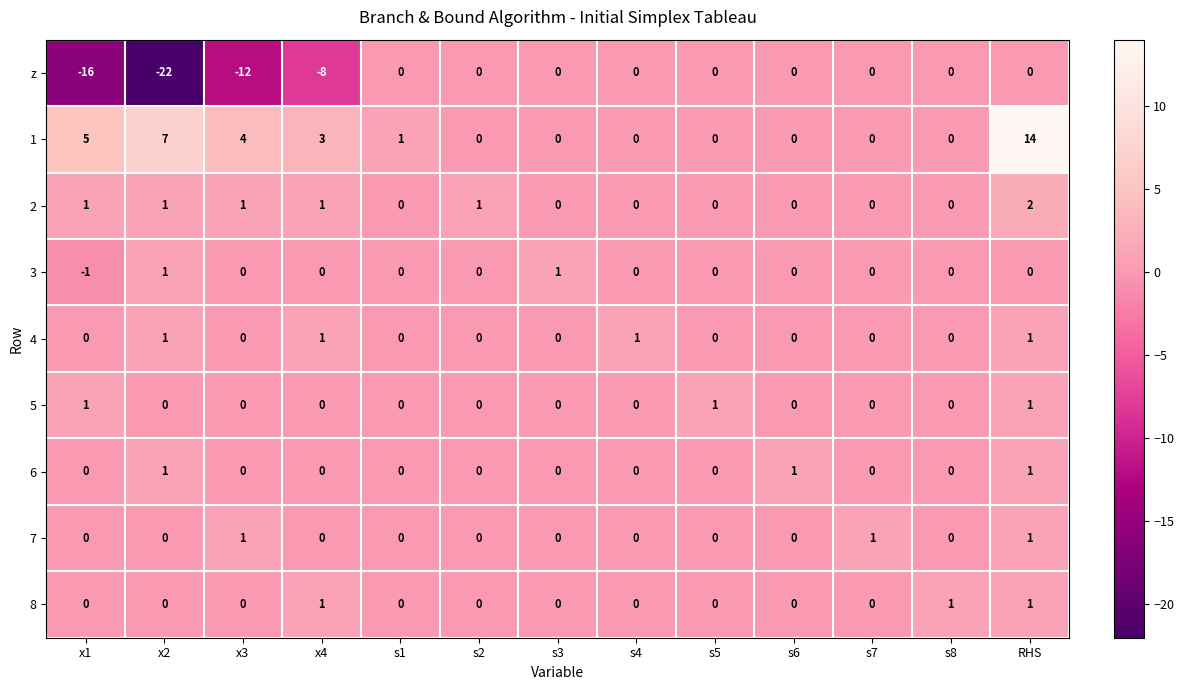

Which series has the widest spread of values?

z